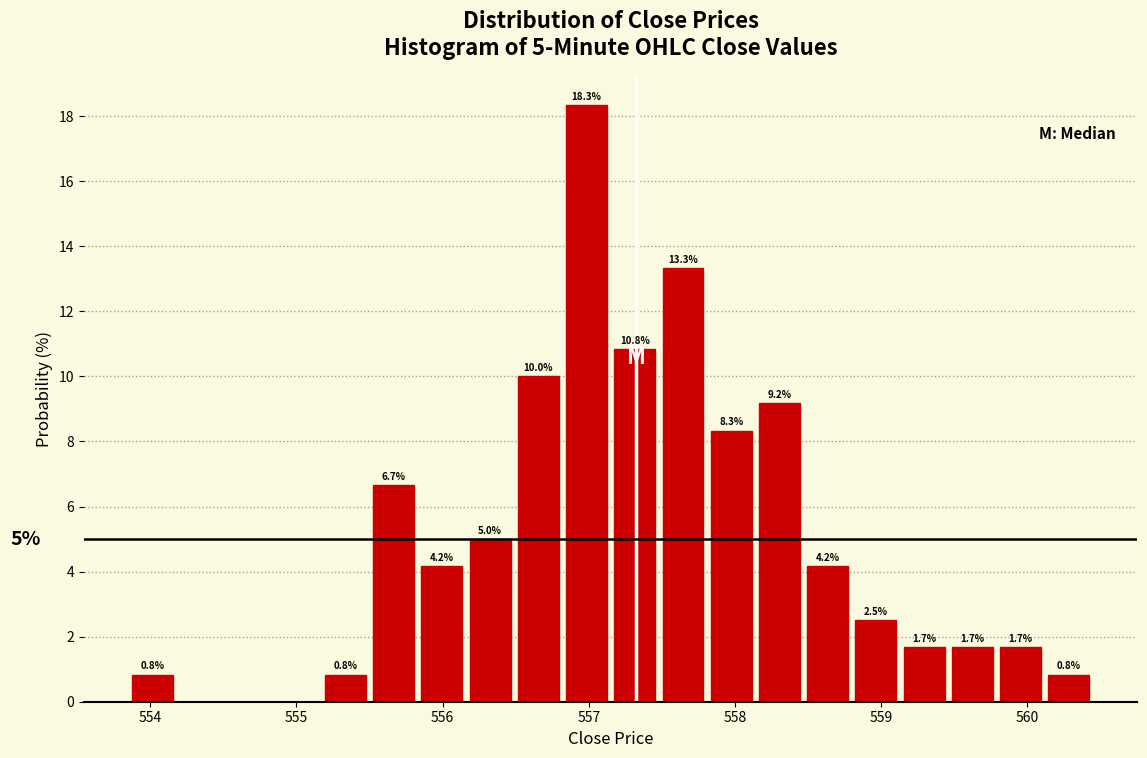

Around what value on the x-axis is the tallest bar? Give the approximate position of its centre, as read against the axis.

557.0